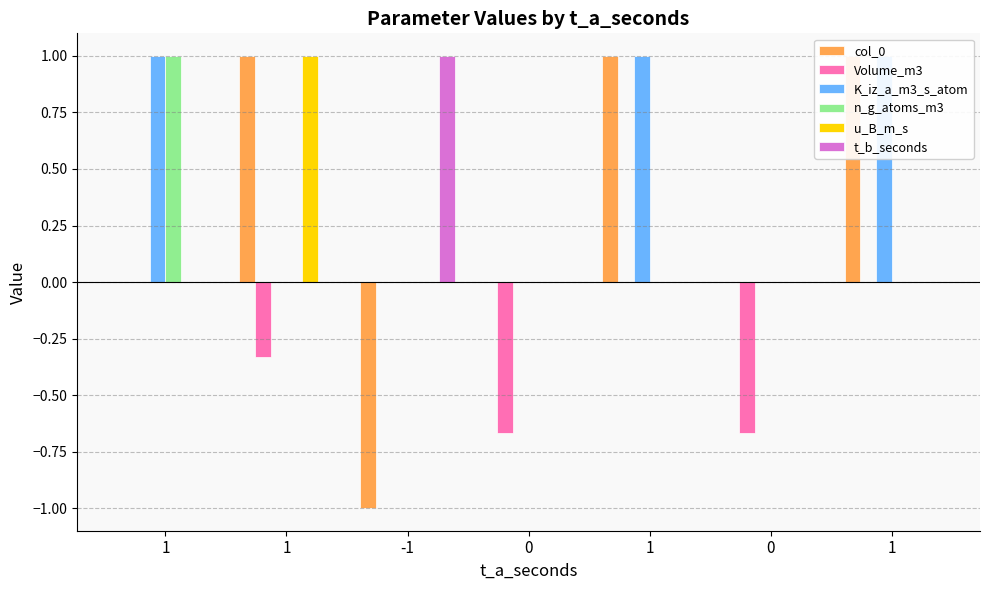

What is the lowest value of the Volume_m3 series?

-0.7